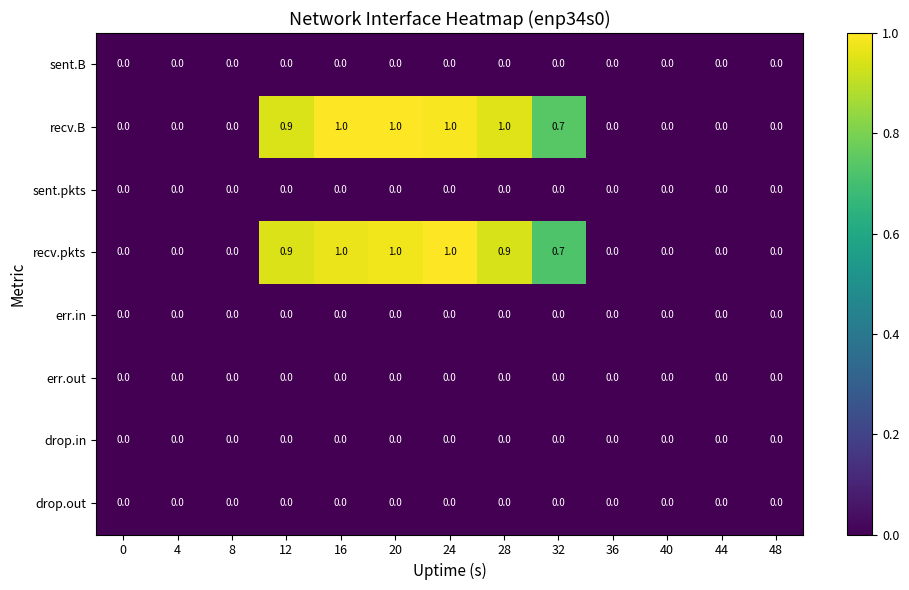

Is the value of recv.pkts at 8 greater than the value of sent.B at 36?

No